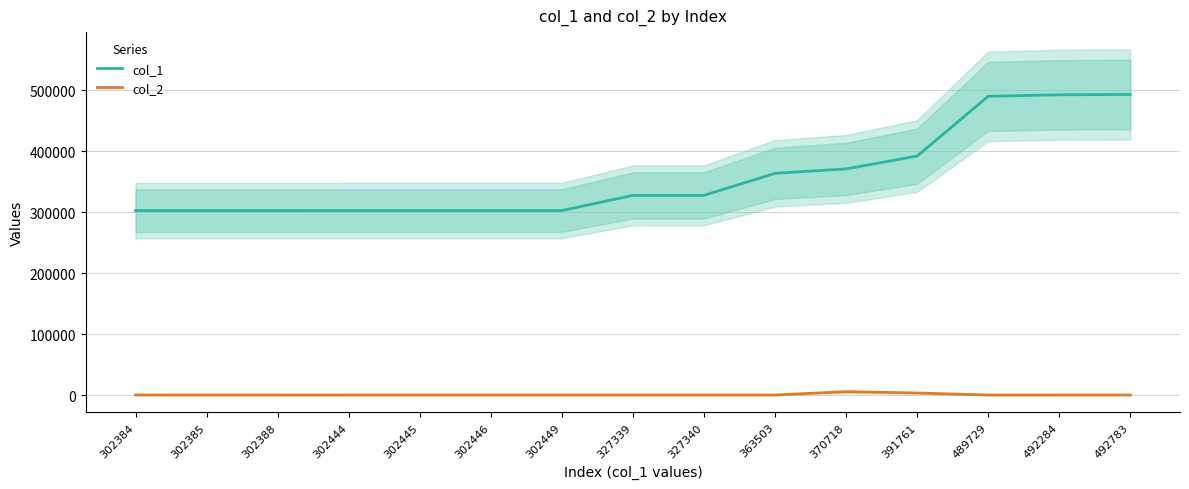

How many lines are shown in the chart?

2